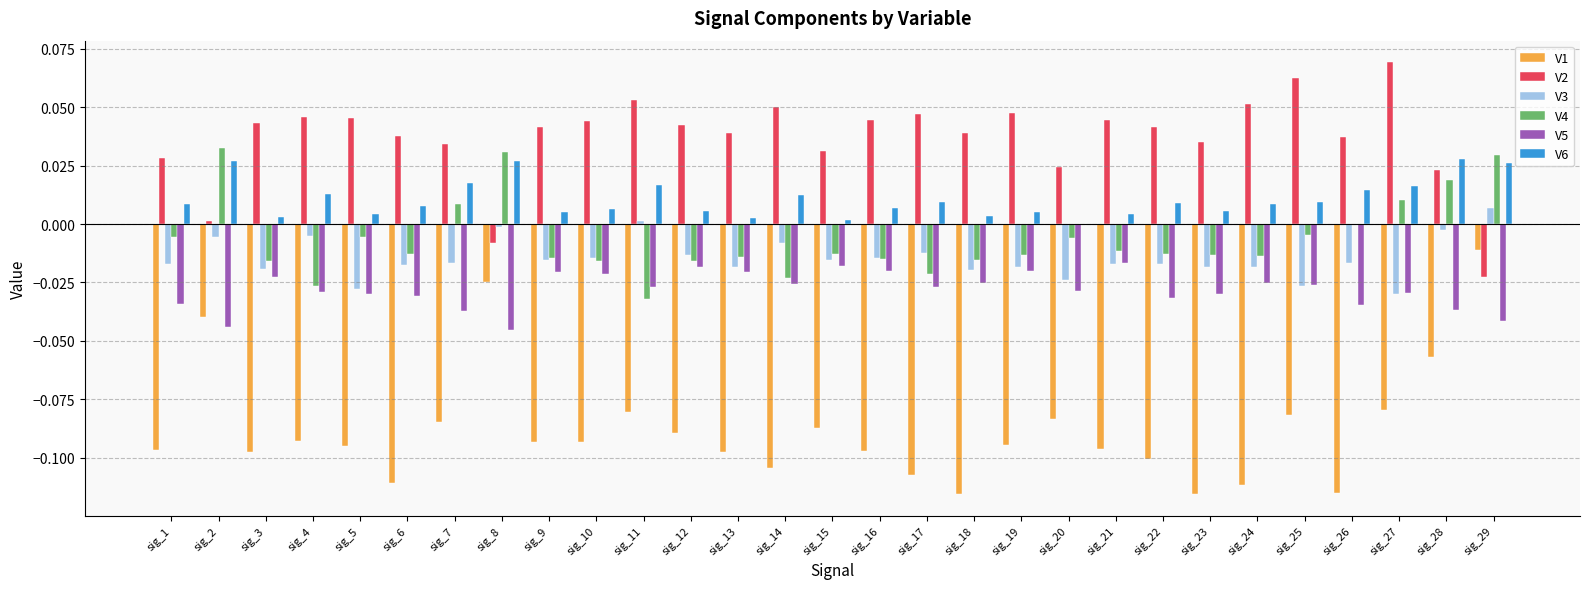

The value of V6 at sig_19 is 0.0. True or false?

True